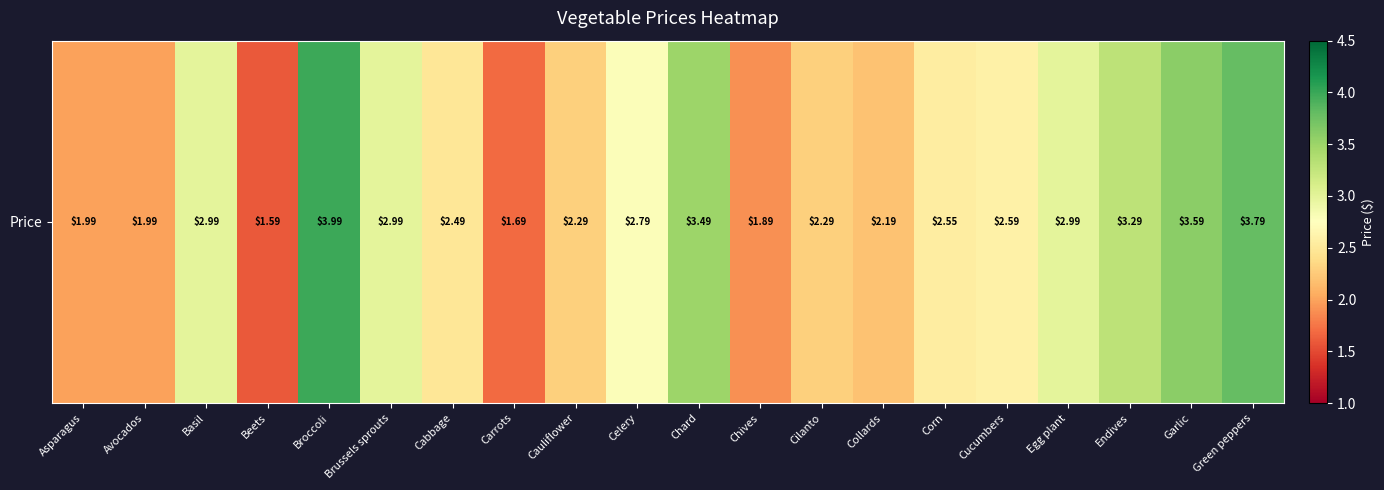

What is the smallest value displayed?

1.6